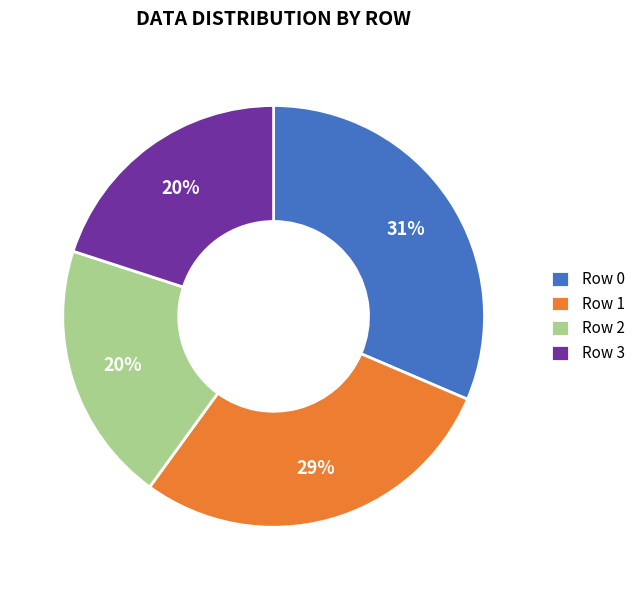

Is the sum of Row 0 and Row 2 greater than half?

Yes